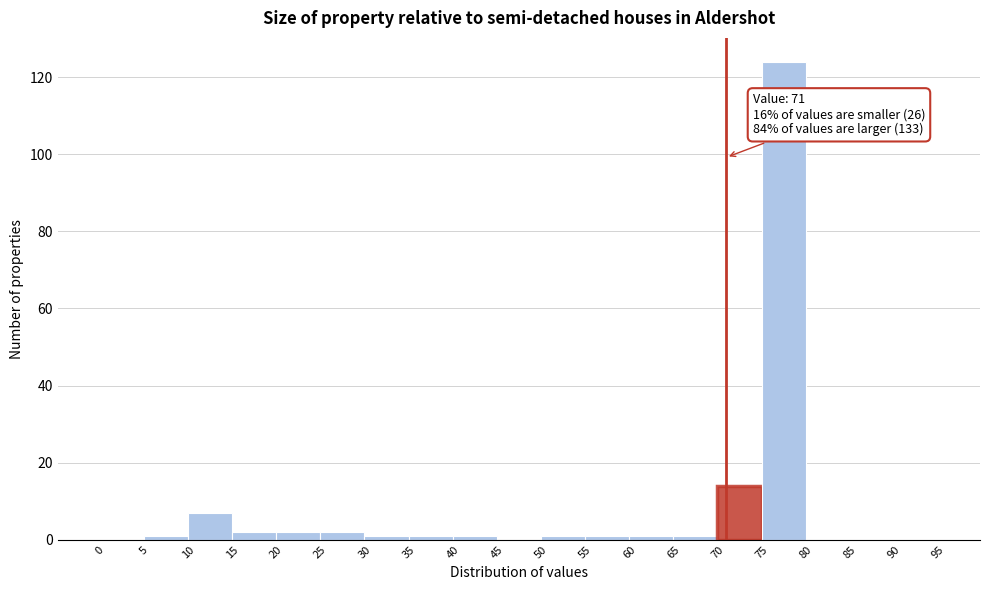

Over which range of the x-axis is the bar tallest?

75 to 80